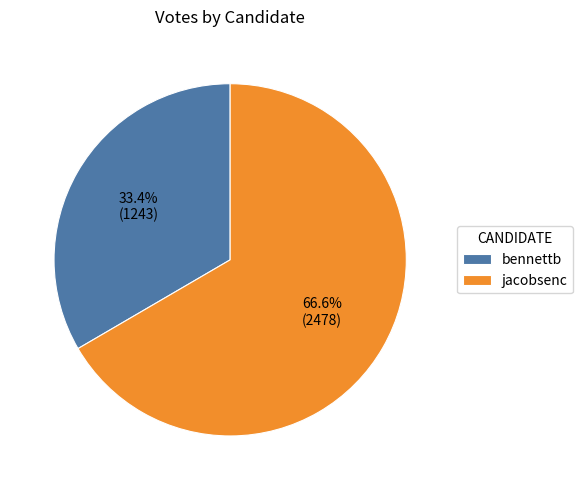

To the nearest percent, what portion does bennettb represent?

33%